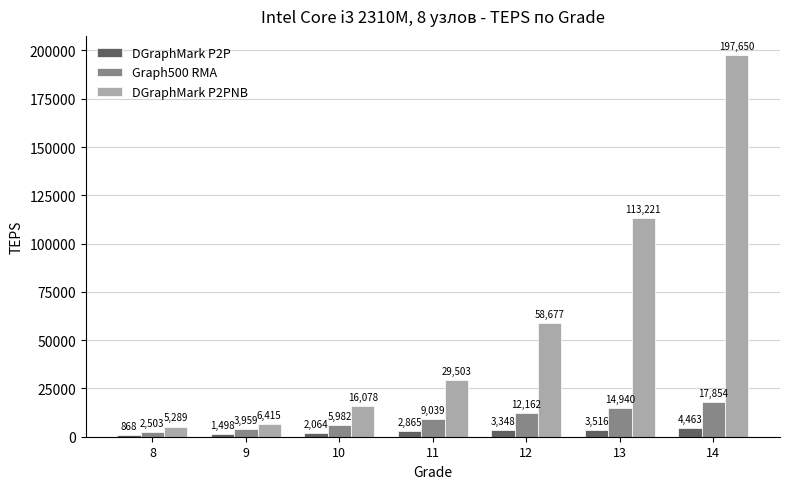

What is the sum of the DGraphMark P2P values at 10 and 14?

6527.5